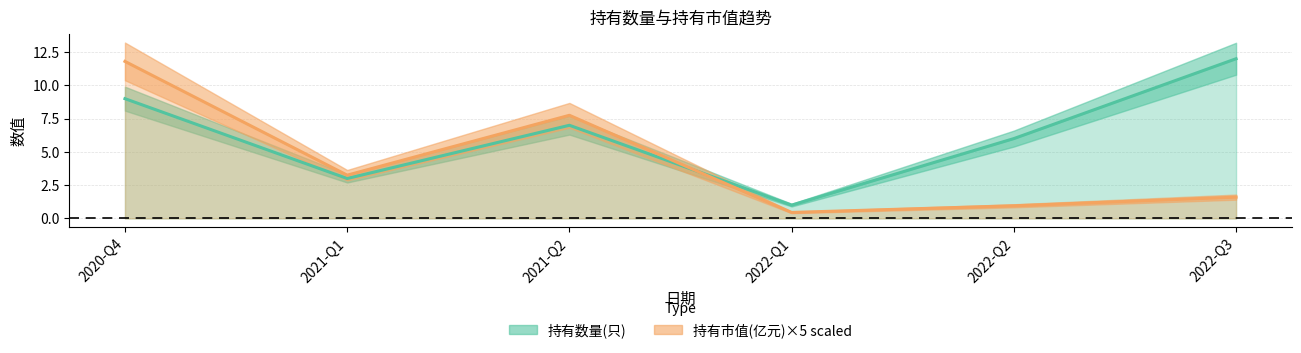

At which category does 持有数量(只) reach its first local valley?

2021-Q1